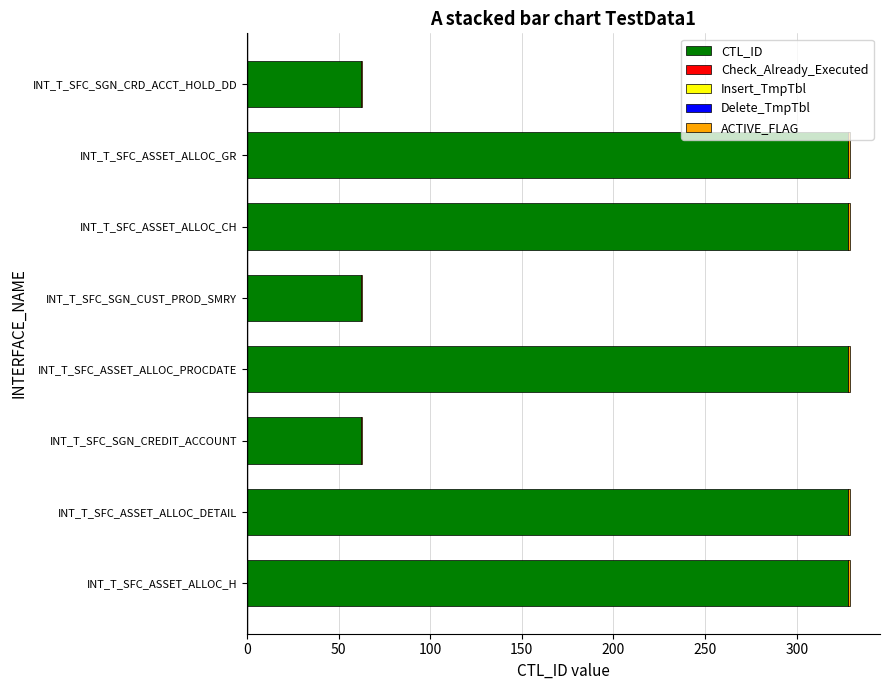

True or false: CTL_ID has a value of 328 at INT_T_SFC_ASSET_ALLOC_GR.

True